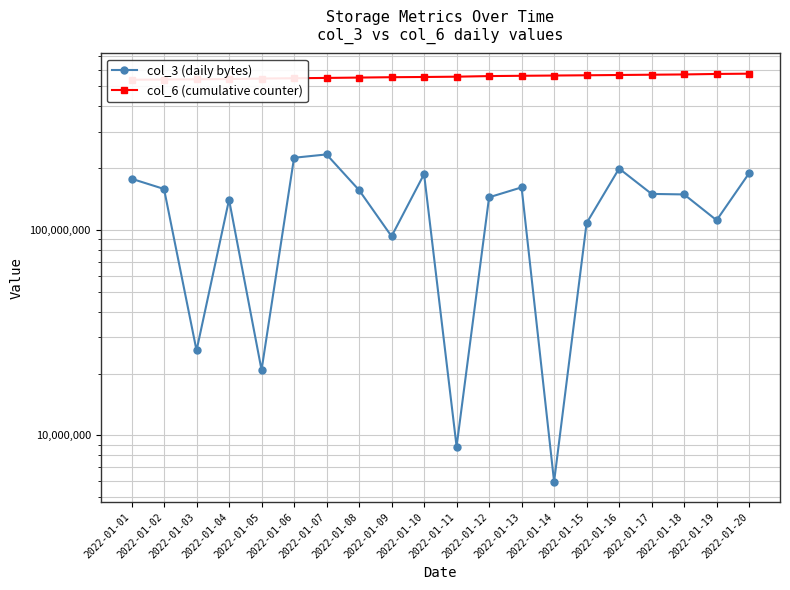

True or false: col_3 (daily bytes) and col_6 (cumulative counter) cross at least once.

False